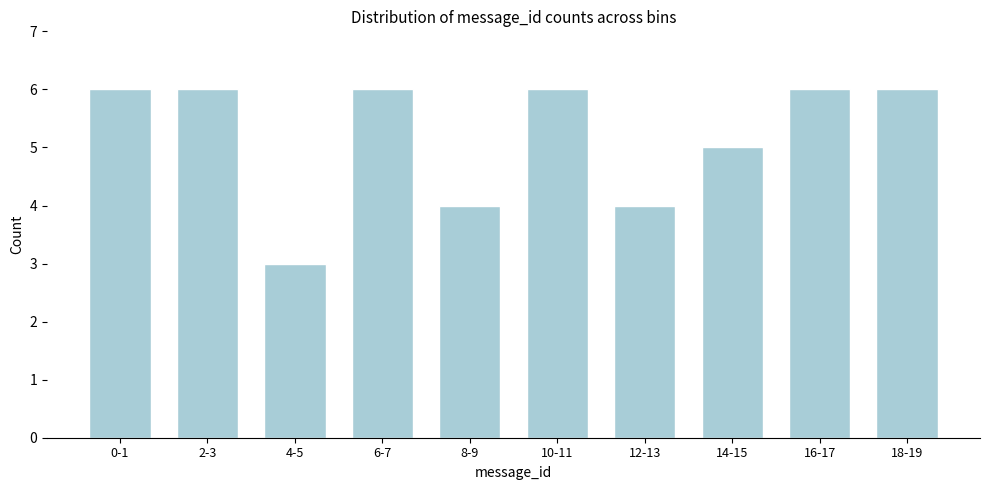

Reading left to right, extract all data points from this chart.

6	6	3	6	4	6	4	5	6	6